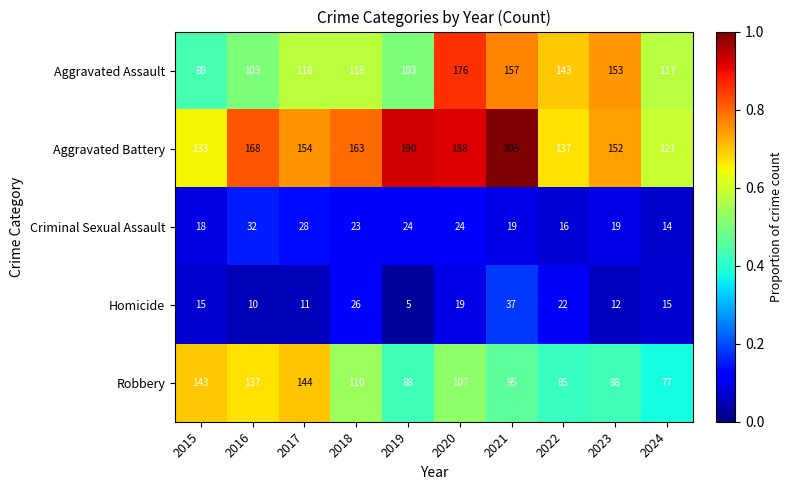

Which series has the largest total across all categories?

Aggravated Battery